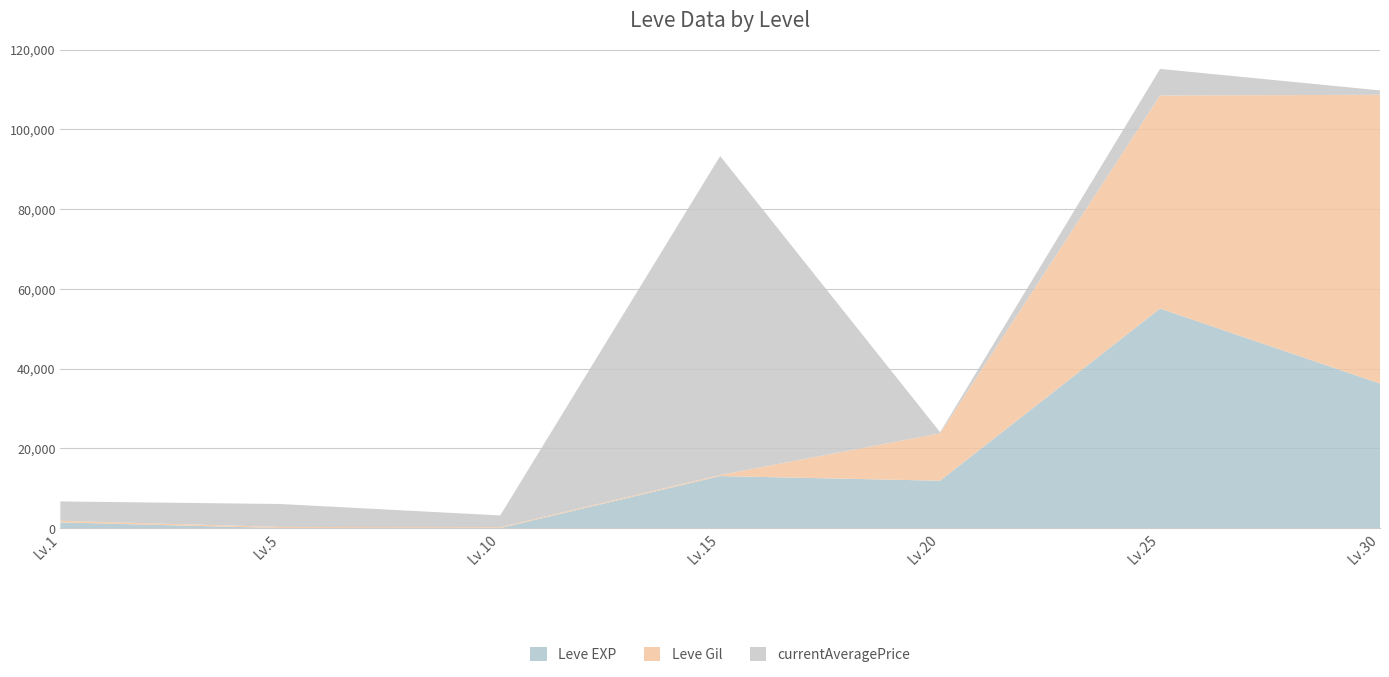

At which label is Leve EXP closest to 27531?

Lv.30